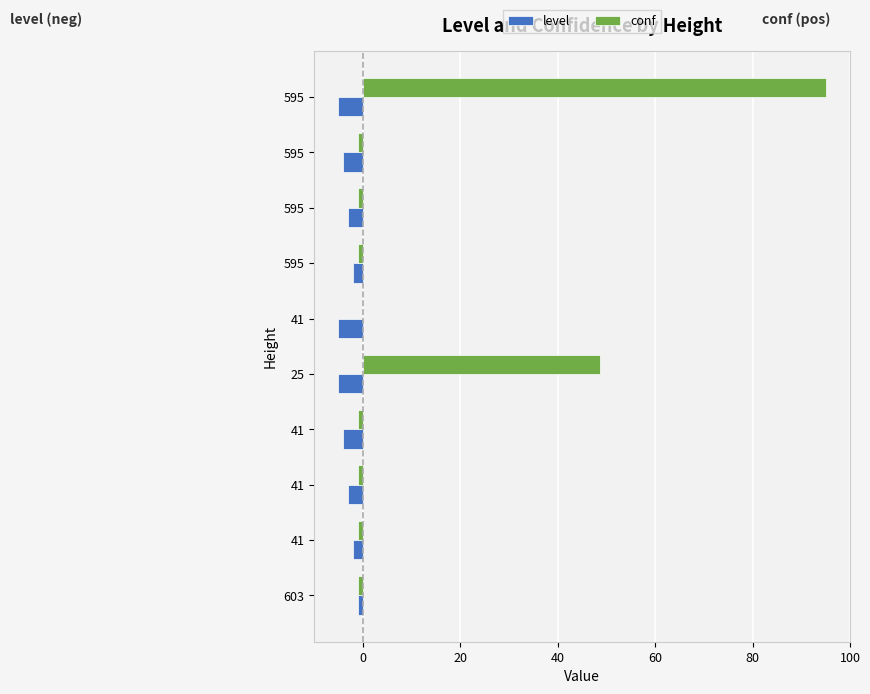

How many categories are shown in the chart?

10